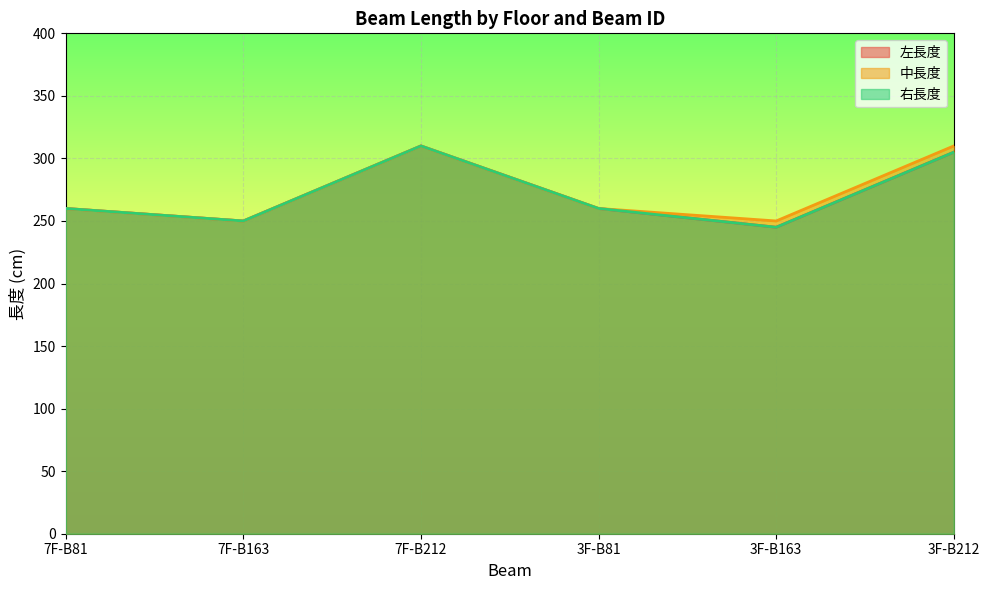

In 左長度, how many points are lower than both neighbors (excluding endpoints)?

2